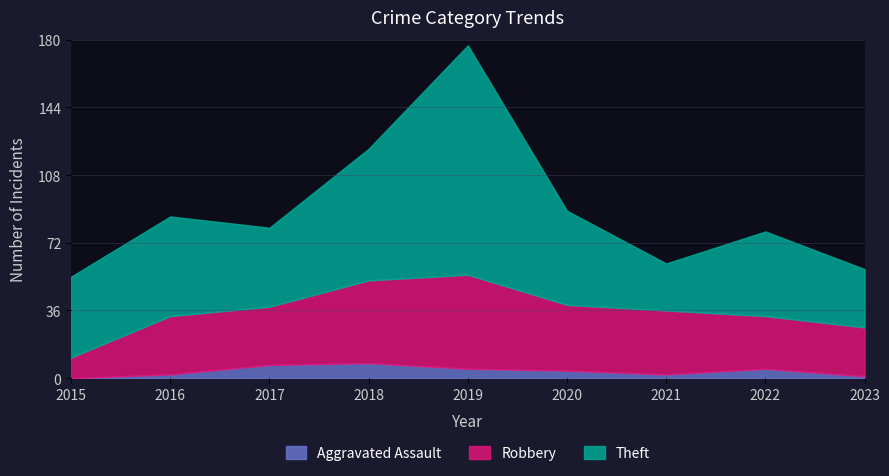

At which category does Aggravated Assault reach its first local valley?

2021